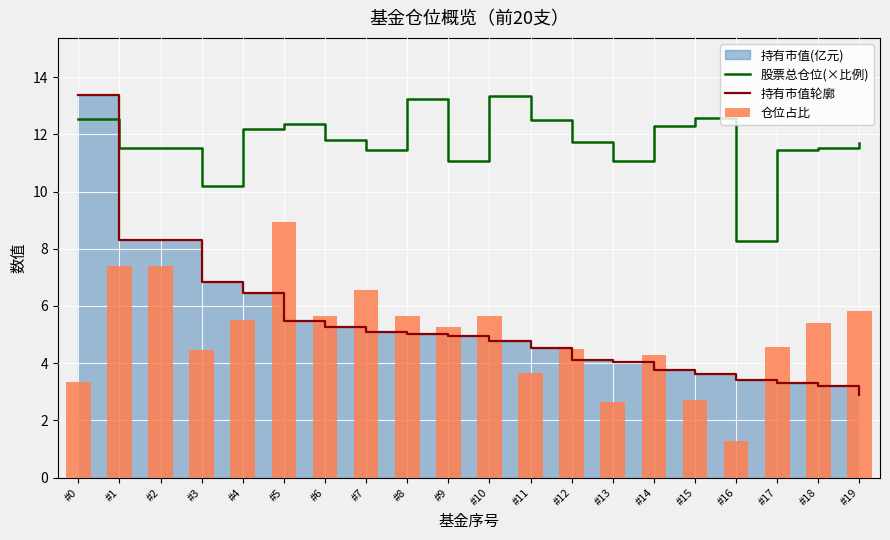

Reading right to left, list all the values displayed in this chart.

股票总仓位(×比例): #19=11.7	#18=11.5	#17=11.5	#16=8.3	#15=12.6	#14=12.3	#13=11.1	#12=11.7	#11=12.5	#10=13.4	#9=11.0	#8=13.2	#7=11.5	#6=11.8	#5=12.3	#4=12.2	#3=10.2	#2=11.5	#1=11.5	#0=12.5
持有市值轮廓: #19=2.9	#18=3.2	#17=3.3	#16=3.4	#15=3.6	#14=3.8	#13=4.0	#12=4.1	#11=4.5	#10=4.8	#9=4.9	#8=5.0	#7=5.1	#6=5.3	#5=5.5	#4=6.4	#3=6.8	#2=8.3	#1=8.3	#0=13.4
仓位占比: #19=5.8	#18=5.4	#17=4.6	#16=1.3	#15=2.7	#14=4.3	#13=2.6	#12=4.5	#11=3.7	#10=5.7	#9=5.3	#8=5.7	#7=6.5	#6=5.6	#5=8.9	#4=5.5	#3=4.5	#2=7.4	#1=7.4	#0=3.4